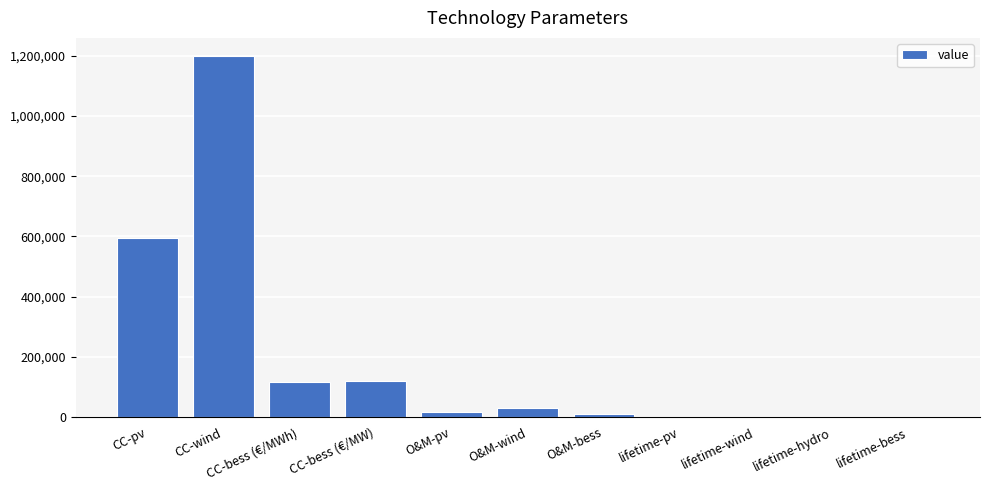

What is the ratio of the value at lifetime-bess to the value at lifetime-hydro?

0.2